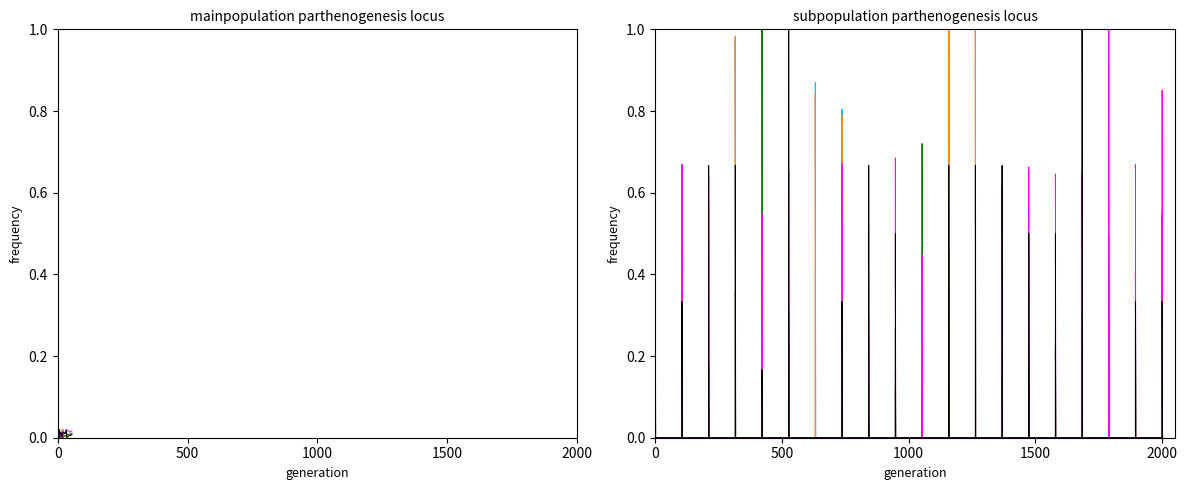

Which series has the largest total across all categories?

Cp